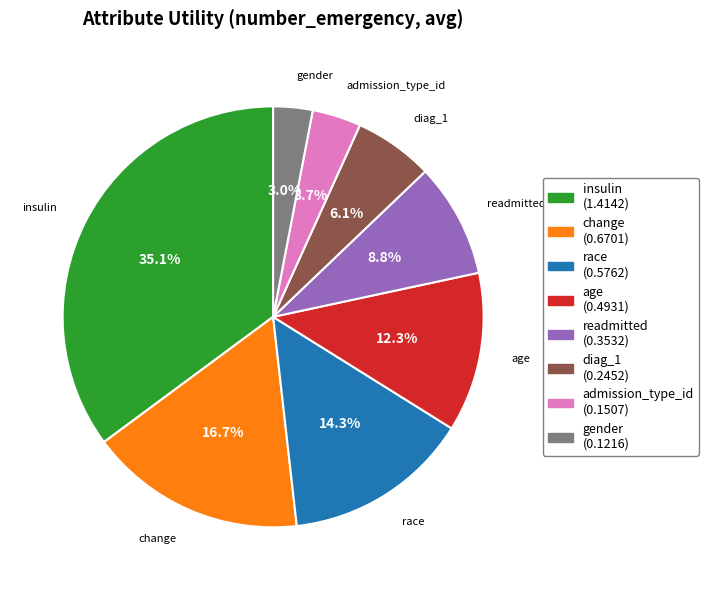

Is there a majority slice in this chart?

No